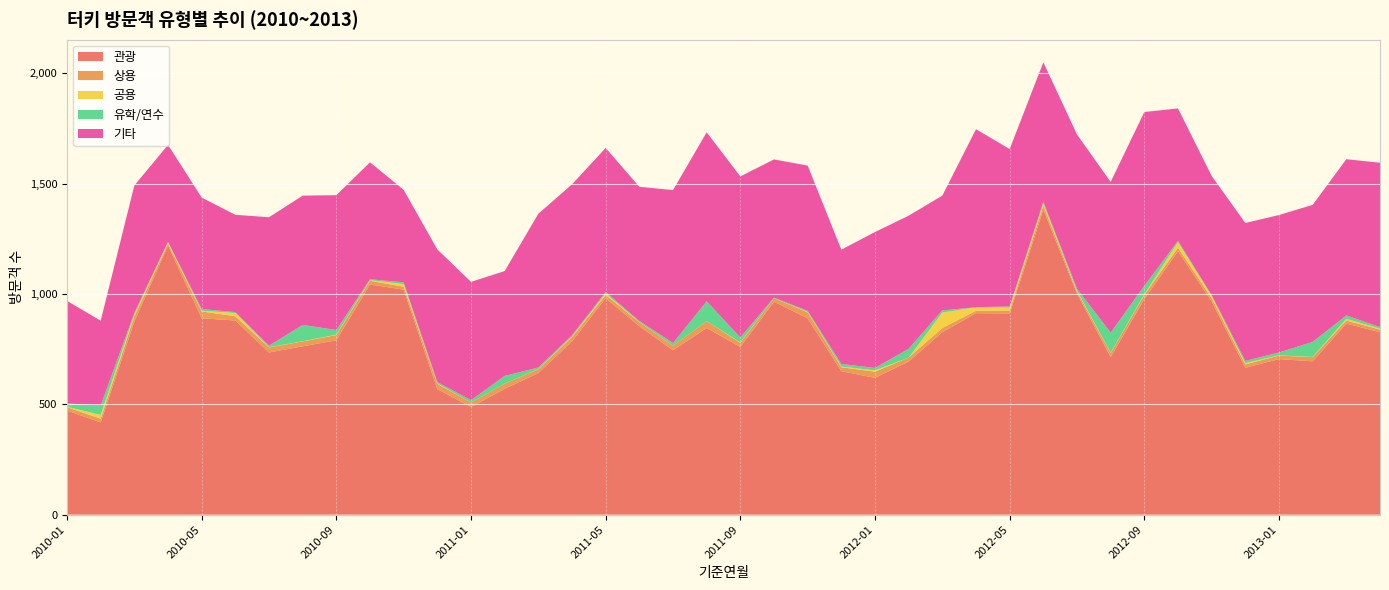

What is the value of the 유학/연수 point at the 7th from the left?

7